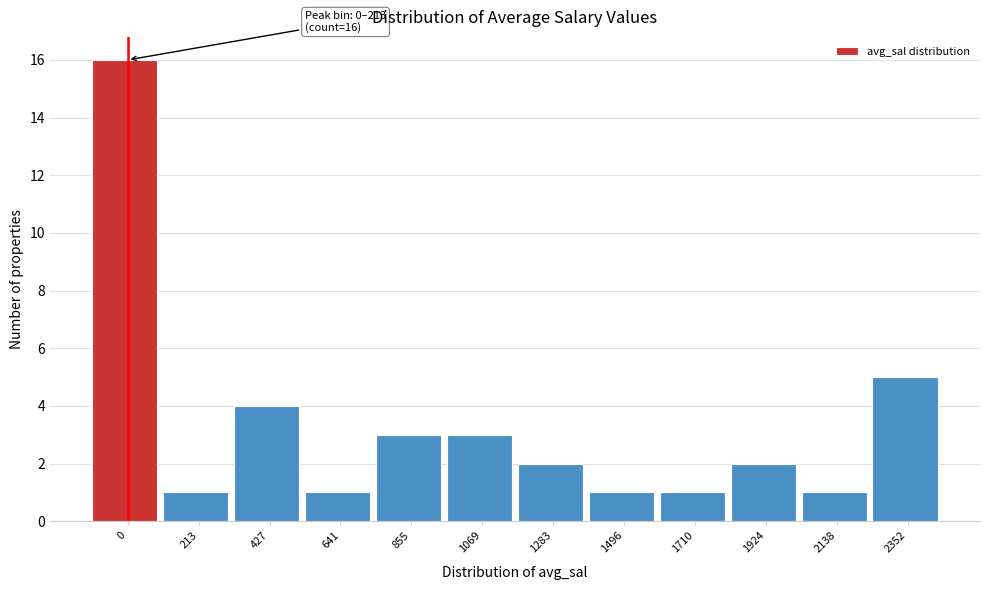

Reading left to right, list all the values displayed in this chart.

0=16	213=1	427=4	641=1	855=3	1069=3	1283=2	1496=1	1710=1	1924=2	2138=1	2352=5